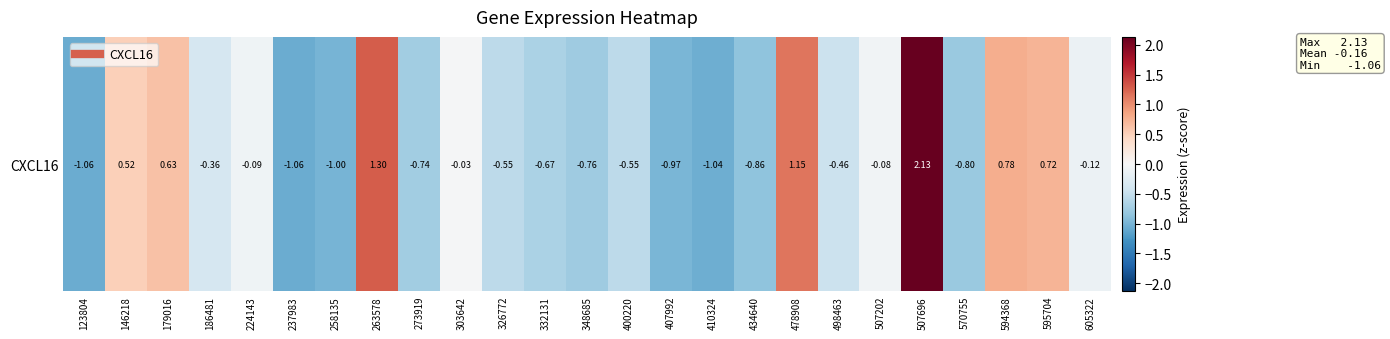

At which category does the chart reach its minimum across all series?

123804